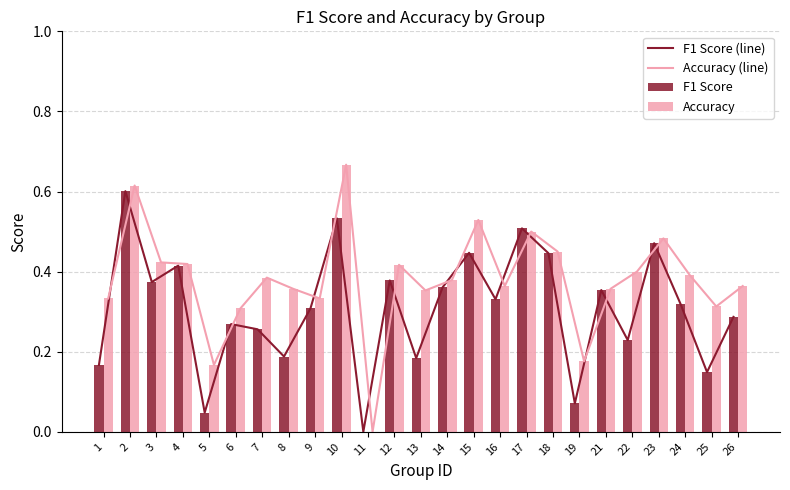

Reading left to right, extract all data points from this chart.

F1 Score (line): 0.2	0.6	0.4	0.4	0.0	0.3	0.3	0.2	0.3	0.5	0.0	0.4	0.2	0.4	0.4	0.3	0.5	0.4	0.1	0.4	0.2	0.5	0.3	0.1	0.3
Accuracy (line): 0.3	0.6	0.4	0.4	0.2	0.3	0.4	0.4	0.3	0.7	0.0	0.4	0.4	0.4	0.5	0.4	0.5	0.5	0.2	0.4	0.4	0.5	0.4	0.3	0.4
F1 Score: 0.2	0.6	0.4	0.4	0.0	0.3	0.3	0.2	0.3	0.5	0.0	0.4	0.2	0.4	0.4	0.3	0.5	0.4	0.1	0.4	0.2	0.5	0.3	0.1	0.3
Accuracy: 0.3	0.6	0.4	0.4	0.2	0.3	0.4	0.4	0.3	0.7	0.0	0.4	0.4	0.4	0.5	0.4	0.5	0.5	0.2	0.4	0.4	0.5	0.4	0.3	0.4